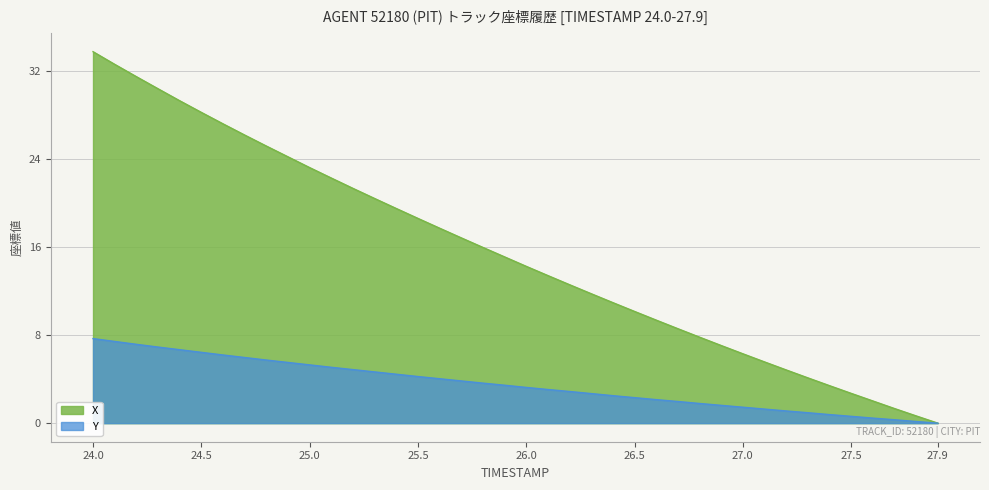

True or false: Y and X intersect in this chart.

False